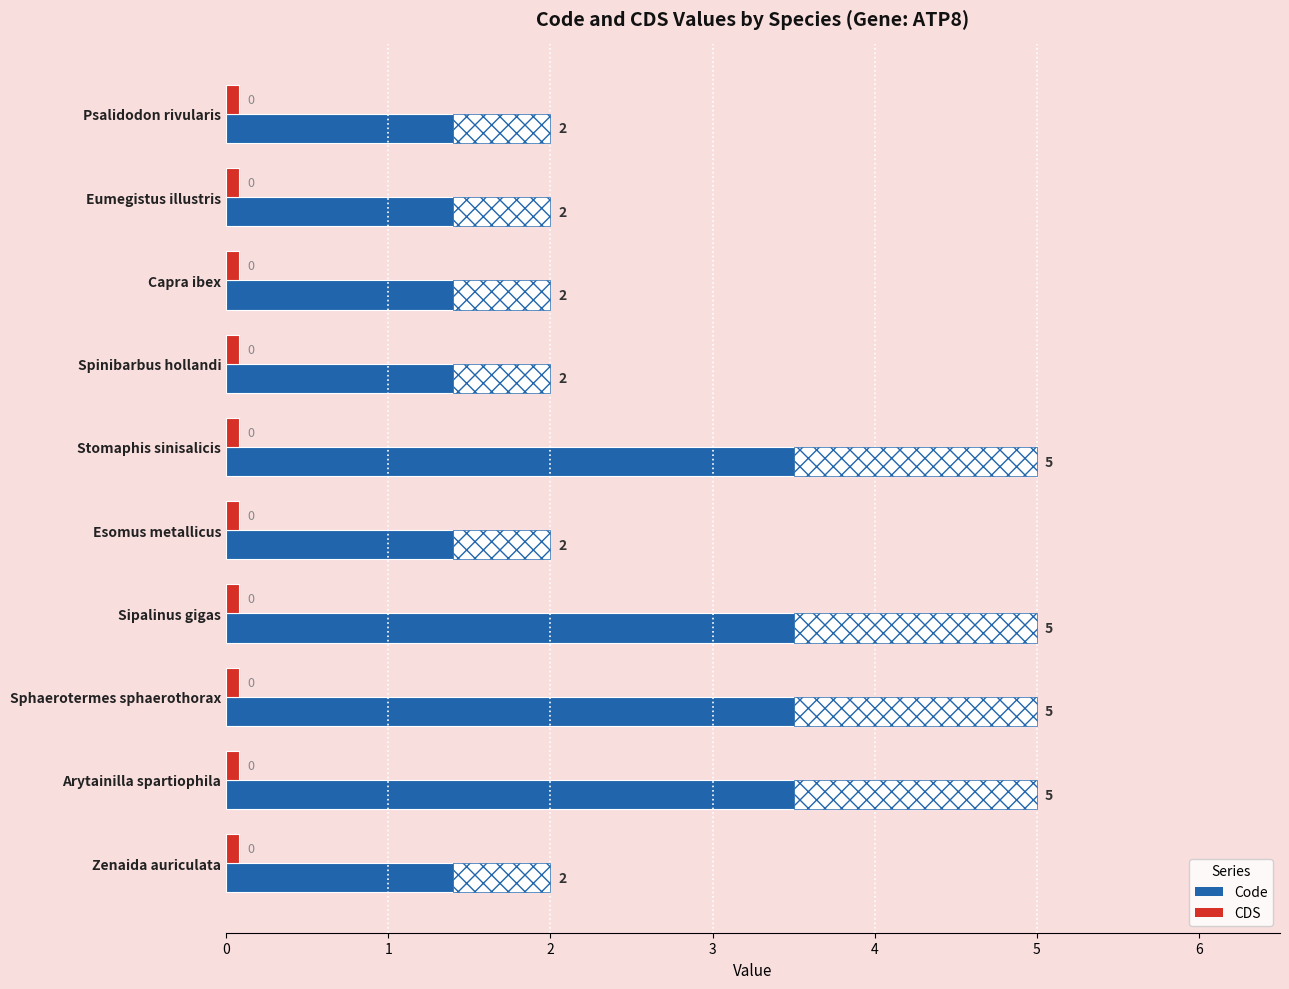

The value of Code at Spinibarbus hollandi is 0.9. True or false?

False